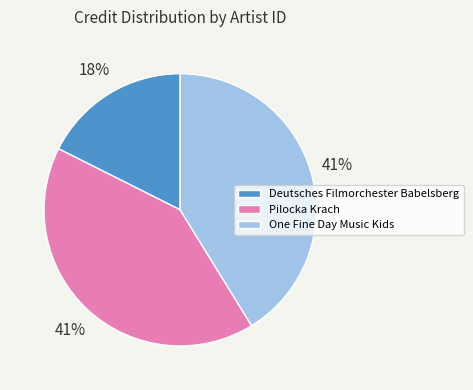

Which slice is the smallest?

Deutsches Filmorchester Babelsberg